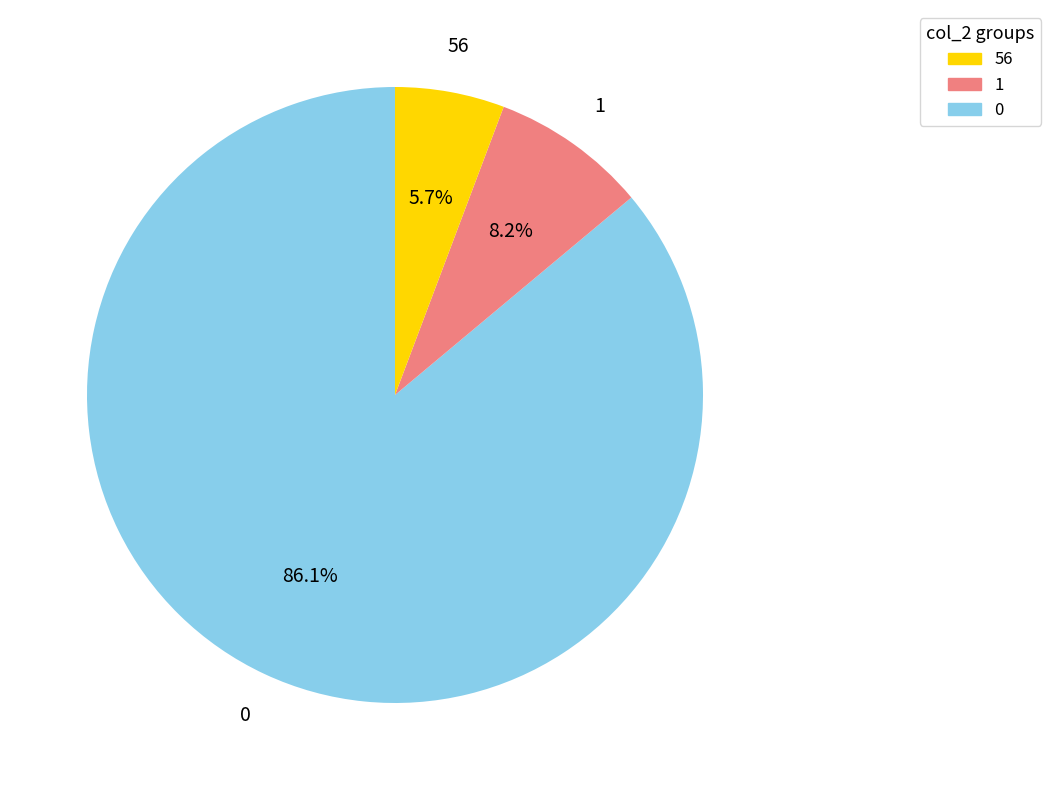

To the nearest percent, what is the combined percentage of 0 and 56?

92%